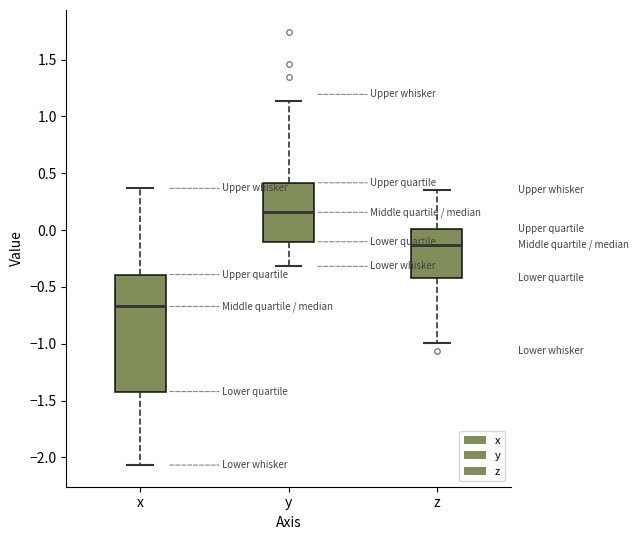

Reading left to right, transcribe this box plot: for each box, give where its median line is, the range the box spans, and where its two whiskers end, as read against the y-axis. The values are not printed on the chart, so give them approximately, as read against the axis.

x: median -0.65, box -1.40 to -0.40, whiskers -2.05 to 0.35
y: median 0.15, box -0.10 to 0.40, whiskers -0.30 to 1.15
z: median -0.15, box -0.40 to 0.00, whiskers -1.00 to 0.35